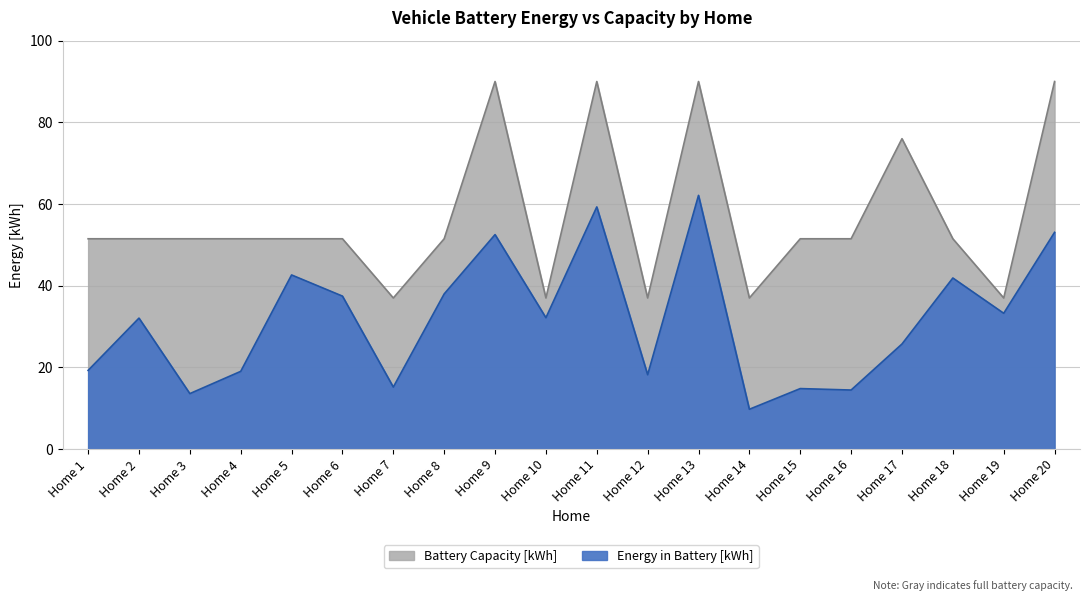

Reading right to left, what are all the values shown in this chart?

Energy in Battery [kWh]: Home 20=53.1	Home 19=33.3	Home 18=41.9	Home 17=25.7	Home 16=14.5	Home 15=14.8	Home 14=9.8	Home 13=62.1	Home 12=18.2	Home 11=59.3	Home 10=32.2	Home 9=52.5	Home 8=38.0	Home 7=15.2	Home 6=37.5	Home 5=42.6	Home 4=19.0	Home 3=13.6	Home 2=32.1	Home 1=19.3
Battery Capacity [kWh]: Home 20=90.0	Home 19=37.0	Home 18=51.5	Home 17=76.0	Home 16=51.5	Home 15=51.5	Home 14=37.0	Home 13=90.0	Home 12=37.0	Home 11=90.0	Home 10=37.0	Home 9=90.0	Home 8=51.5	Home 7=37.0	Home 6=51.5	Home 5=51.5	Home 4=51.5	Home 3=51.5	Home 2=51.5	Home 1=51.5